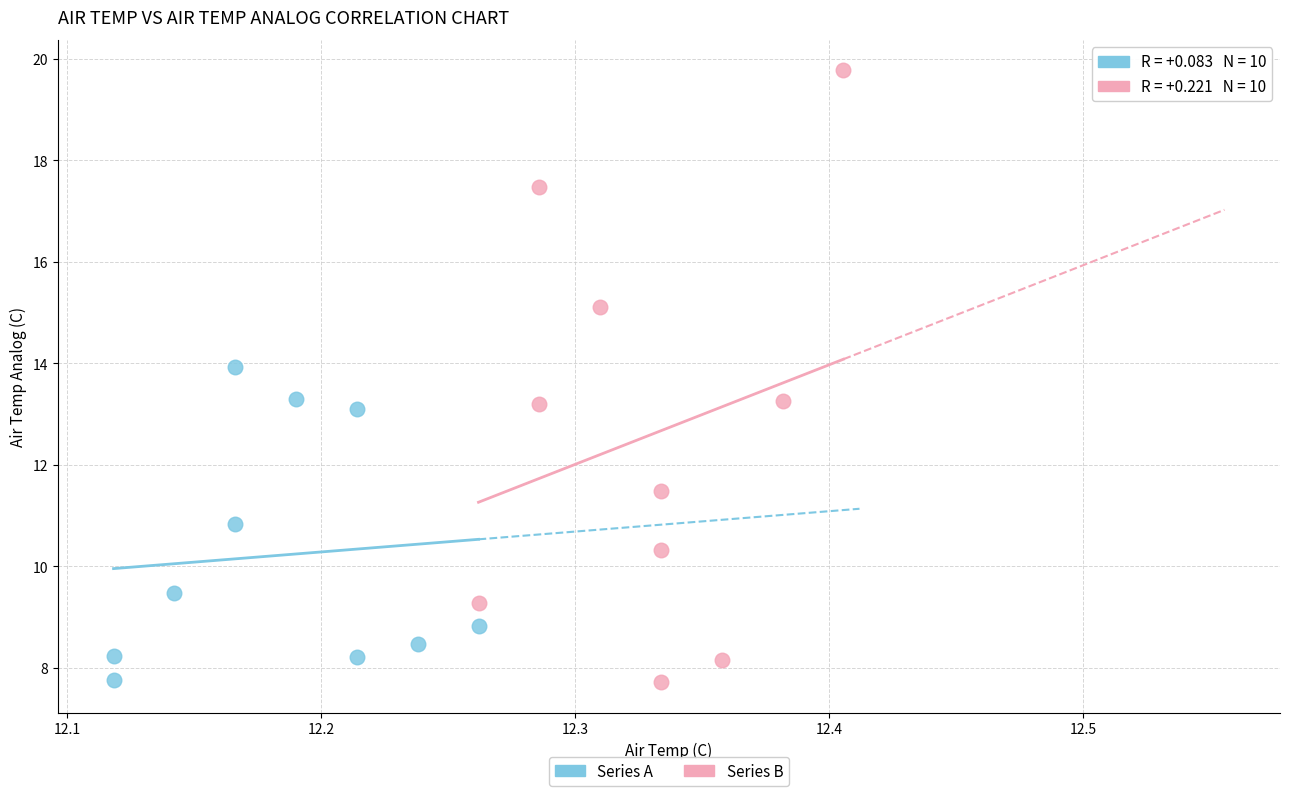

Which series has the largest Y range (max minus min)?

Series B